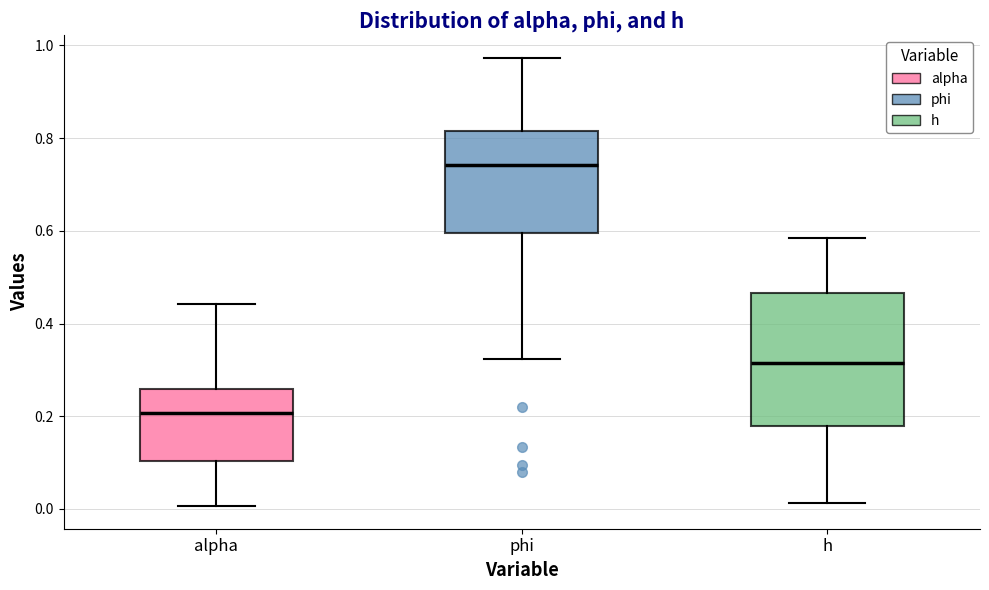

Where does the lower whisker of the box for alpha end on the y-axis? The values are not printed on the chart, so give them approximately, as read against the axis.

0.00